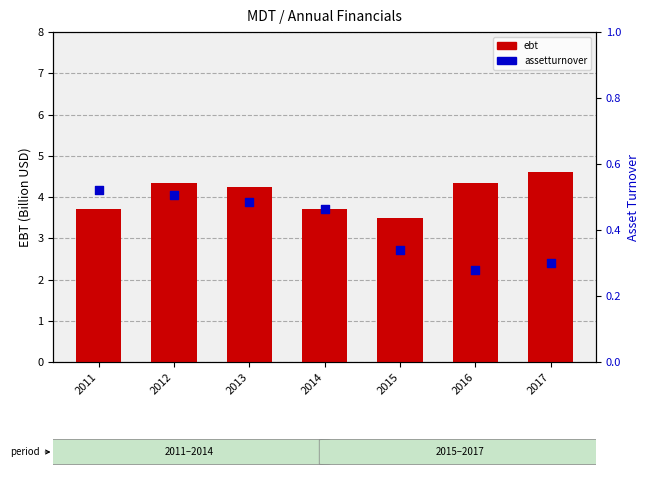

Which series has the largest total across all categories?

ebt